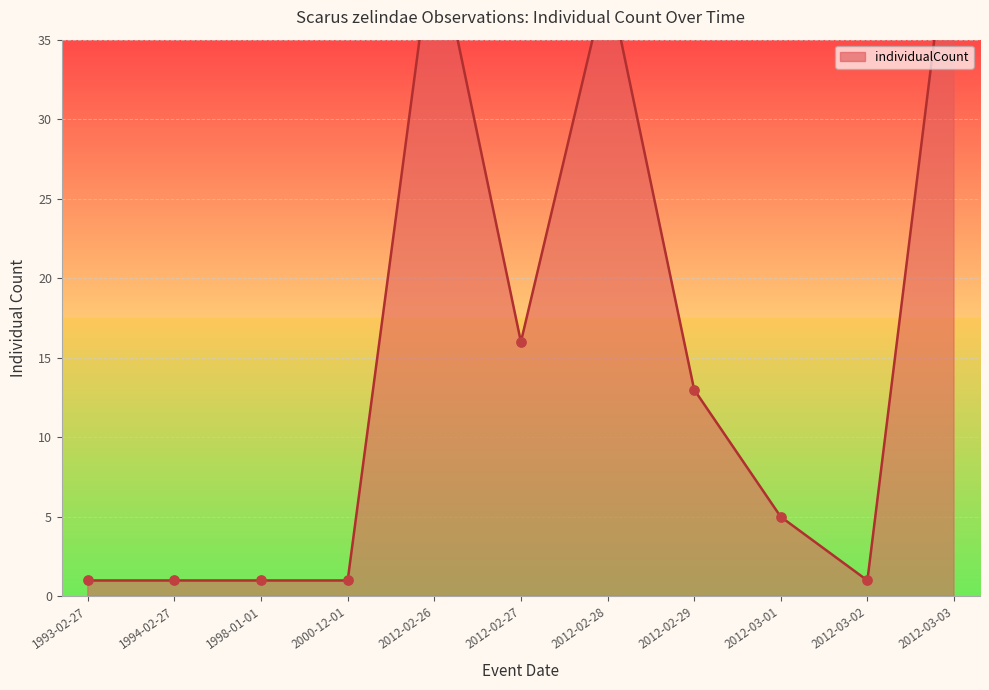

Between 1998-01-01 and 1994-02-27, which is larger?

1998-01-01